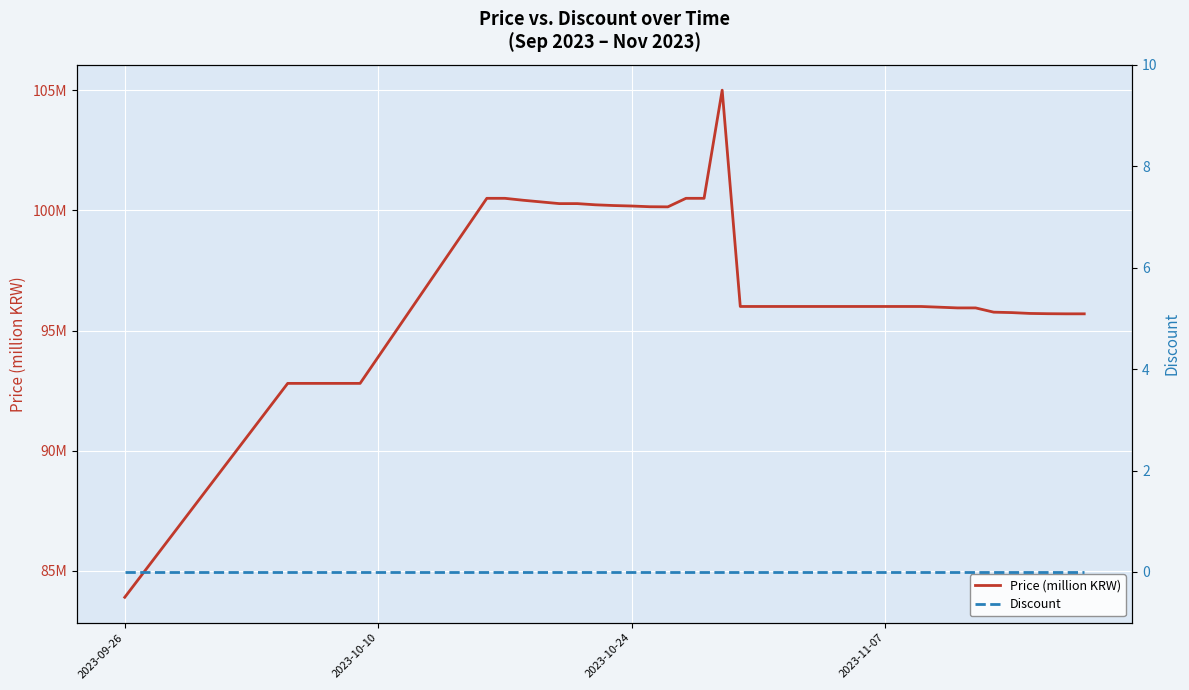

List the series in order of their peak value, lowest first.

Discount, Price (million KRW)